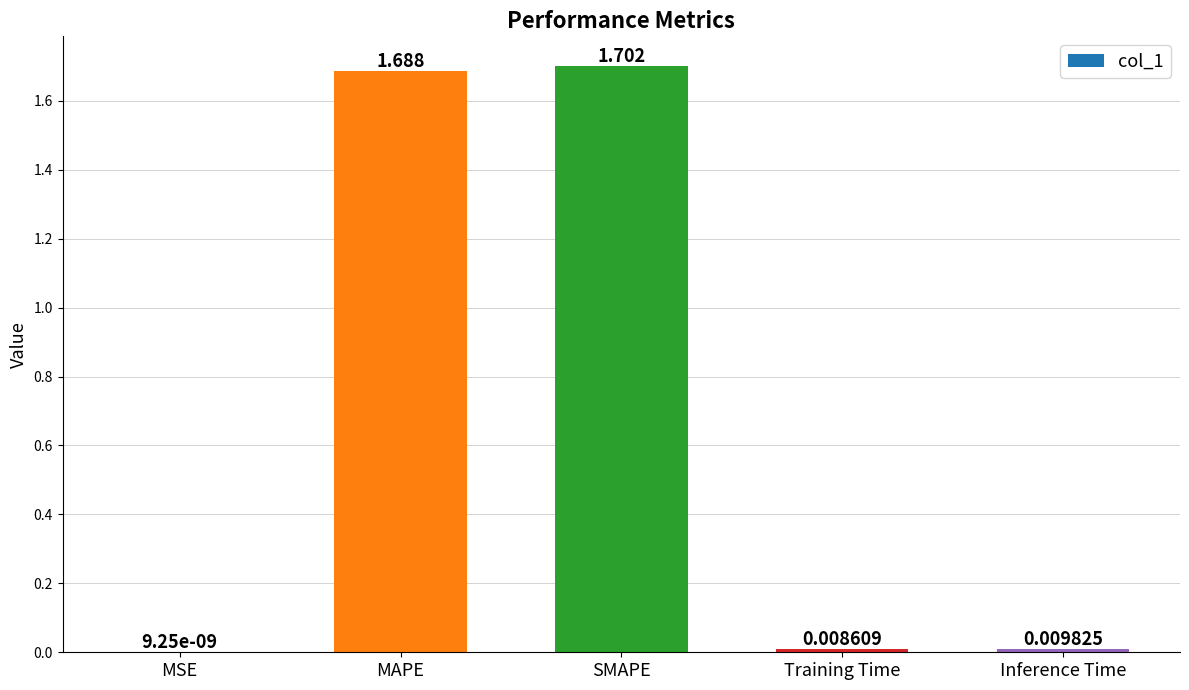

The value at SMAPE is 1.7. True or false?

True